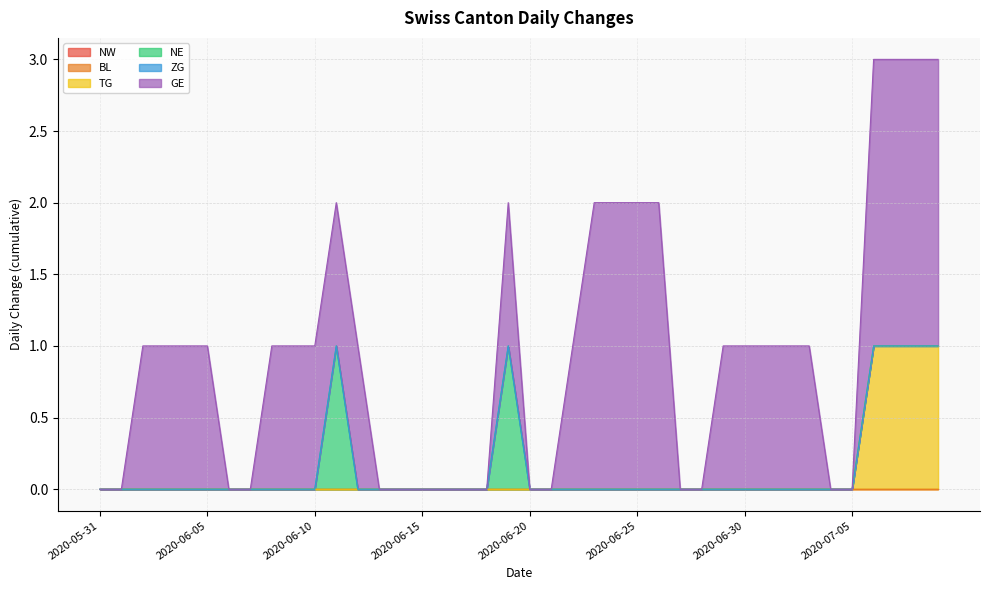

What is the difference between the GE values at 2020-07-01 and 2020-06-20?

1